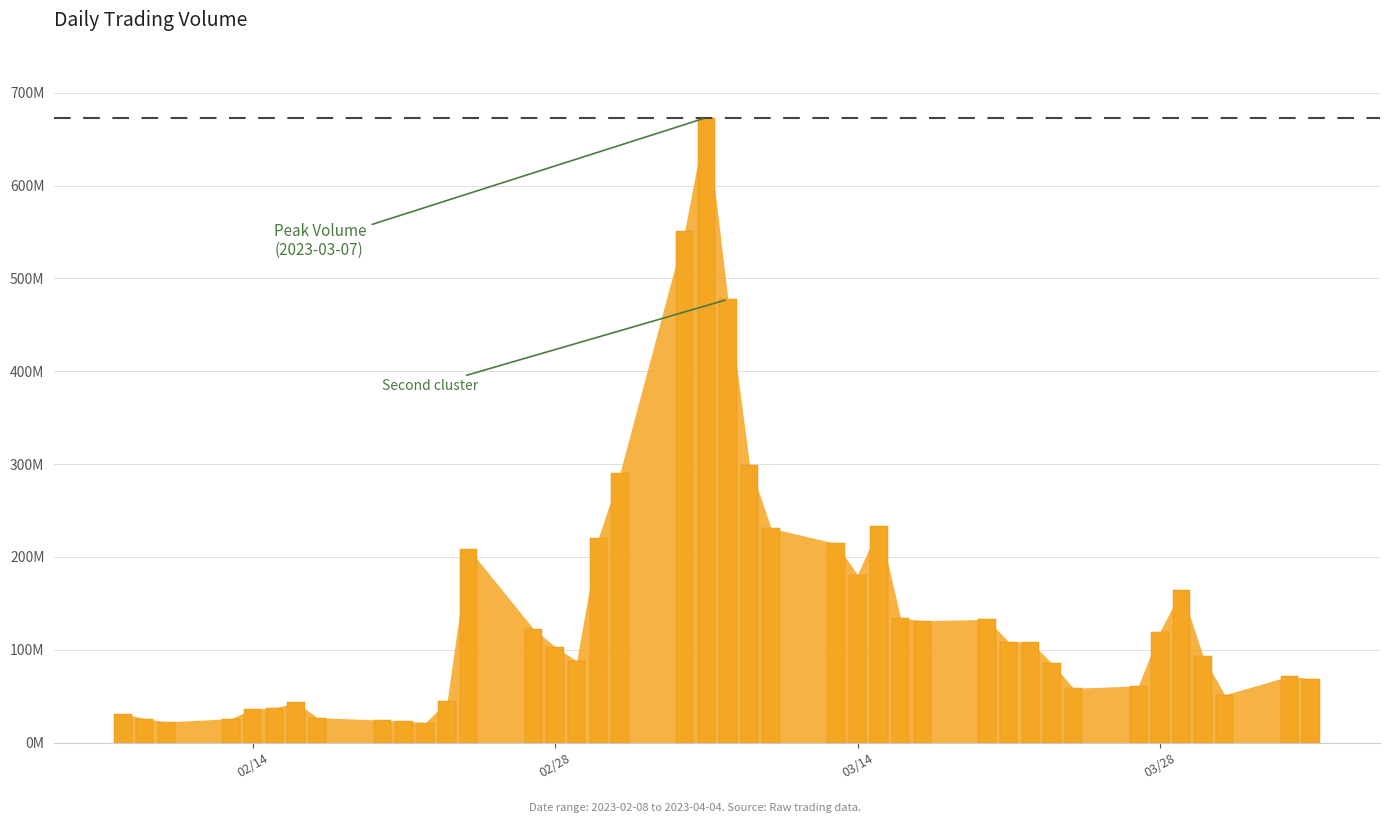

Are the bars grouped side by side (vs. stacked)?

No